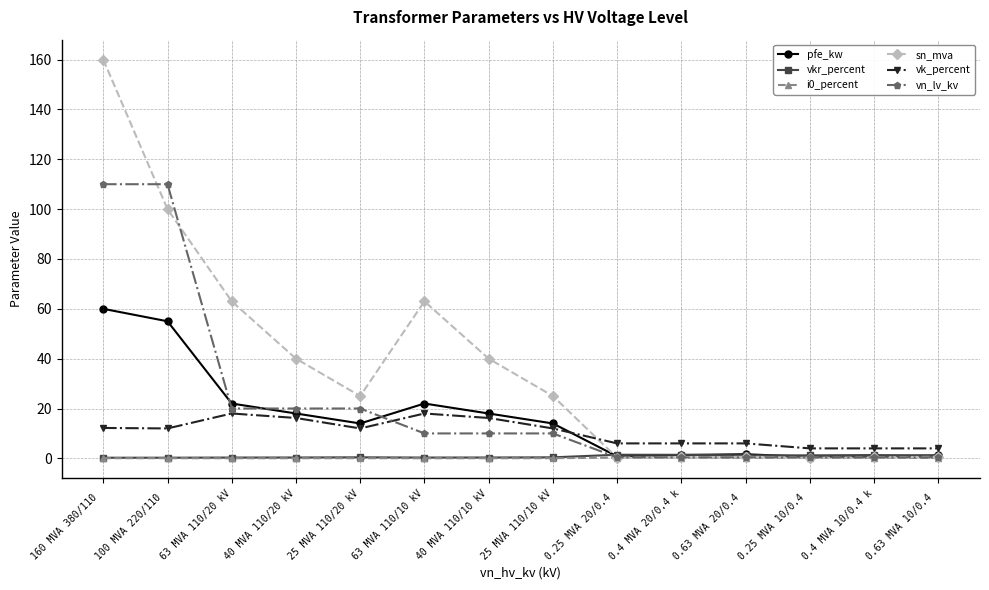

What is the approximate value of sn_mva at 0.63 MVA 10/0.4 ?

0.6